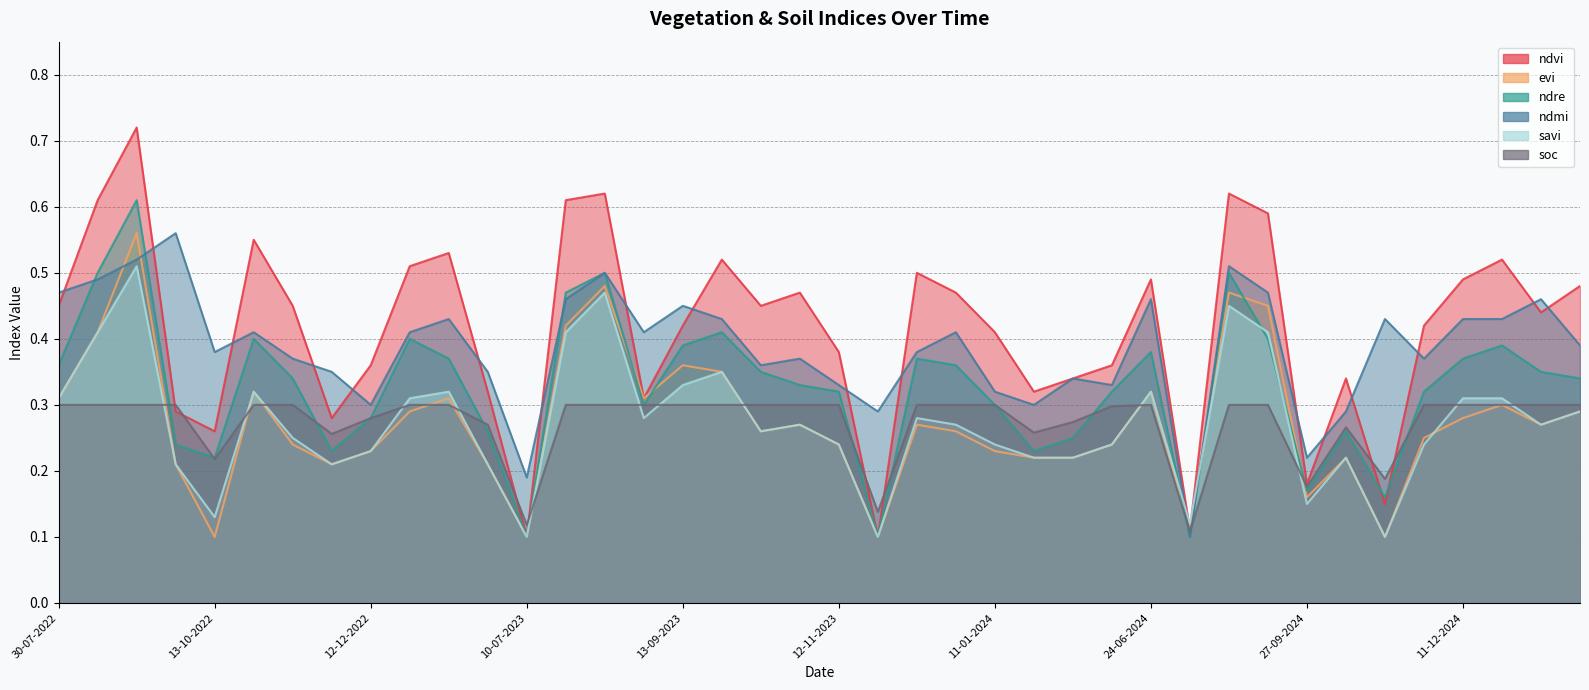

How many ndvi values are between 0 and 1?

40